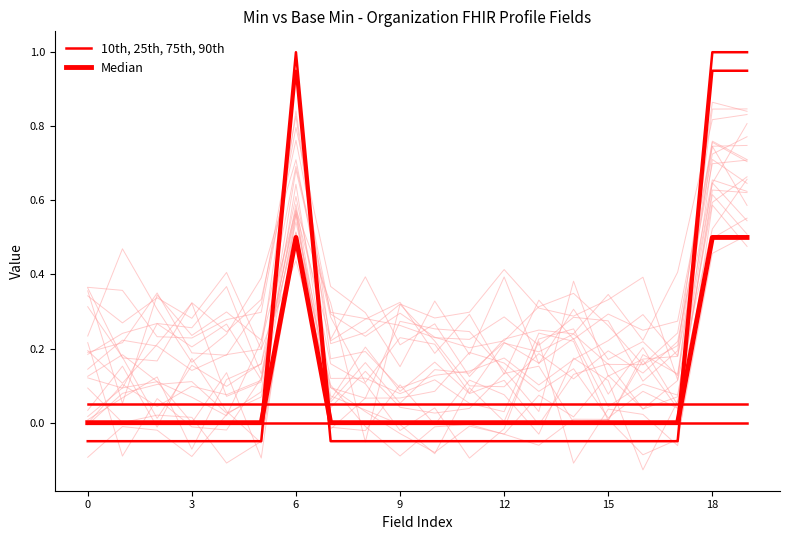

How many lines are shown in the chart?

2